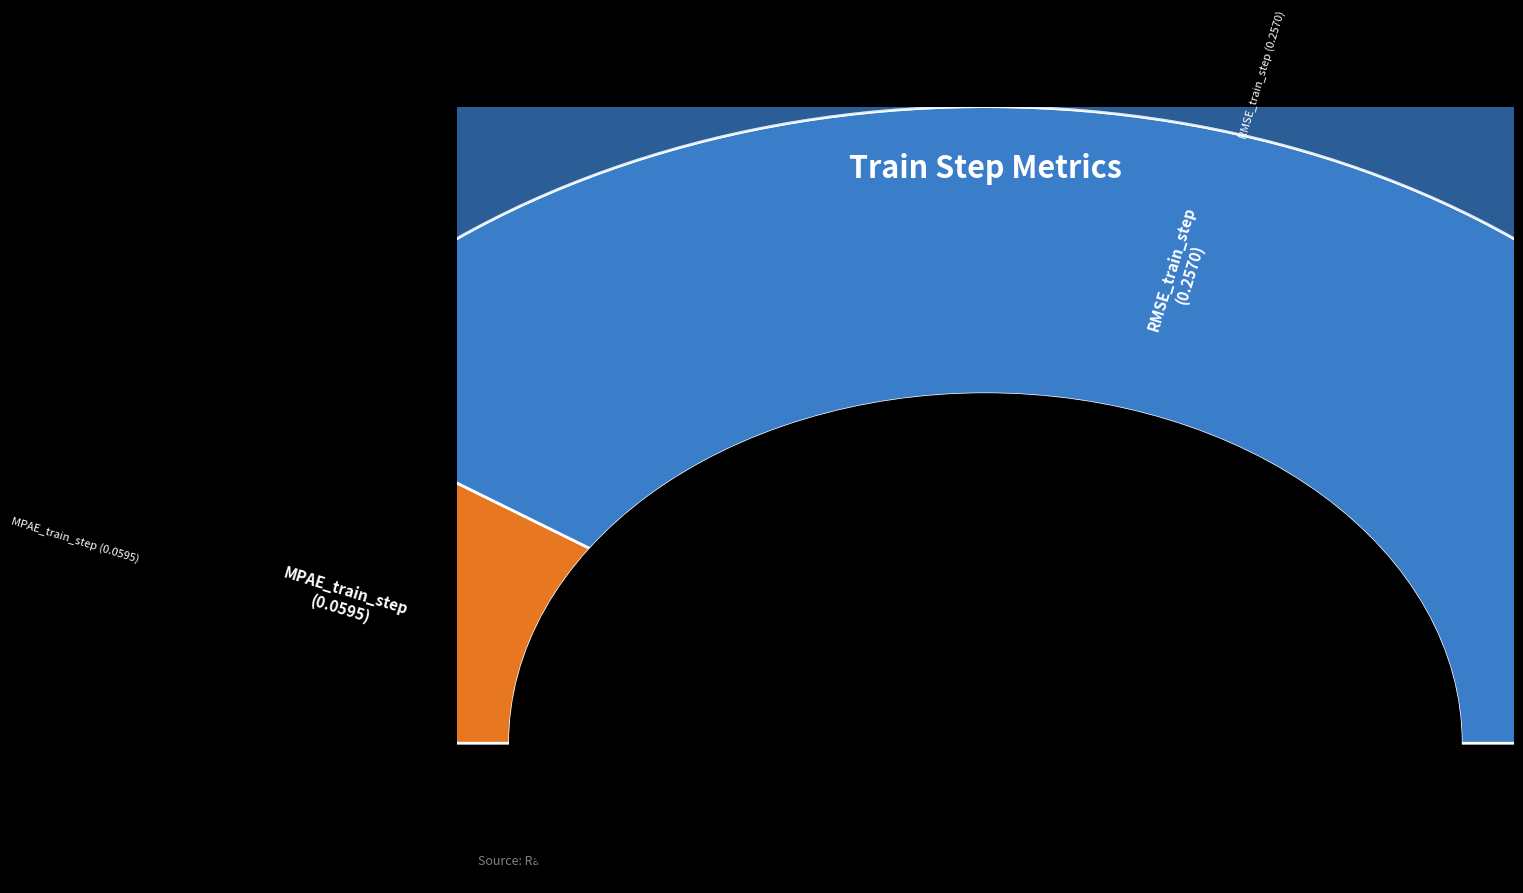

To the nearest percent, what portion does RMSE_train_step represent?

81%